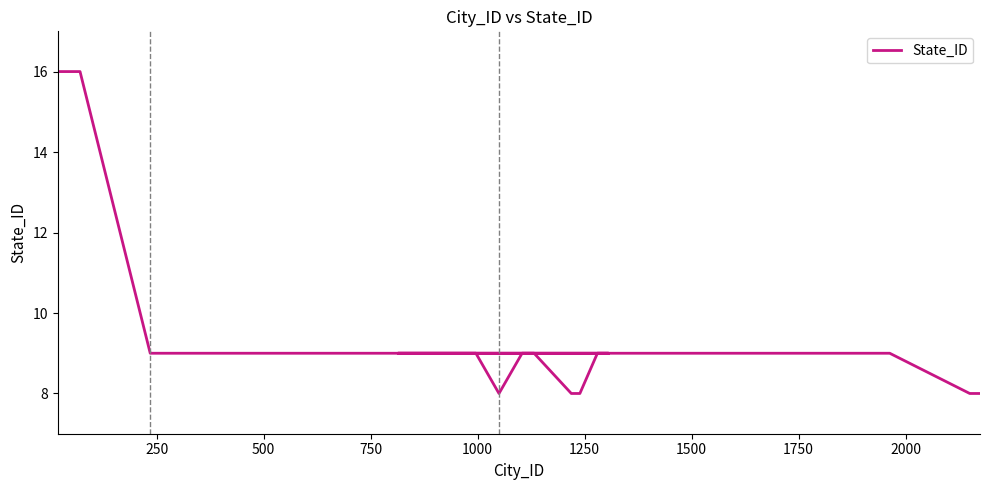

Reading left to right, extract all data points from this chart.

16	16	16	16	16	16	9	9	9	9	9	9	9	9	9	9	9	9	8	9	9	8	8	9	9	9	9	9	9	9	9	9	9	9	9	9	9	8	8	8